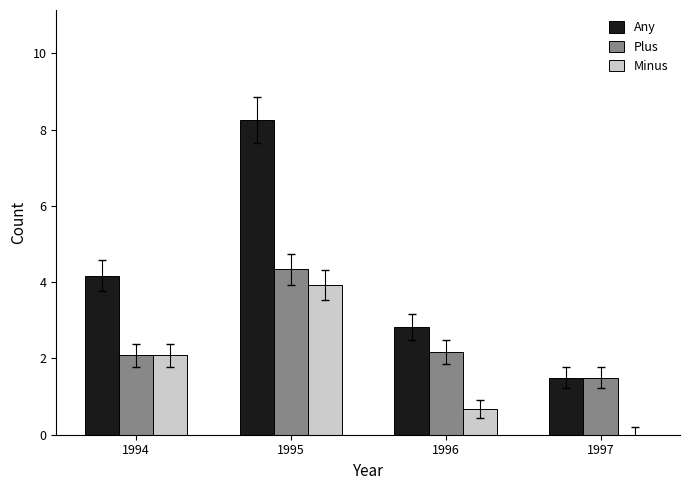

How many categories are shown in the chart?

4